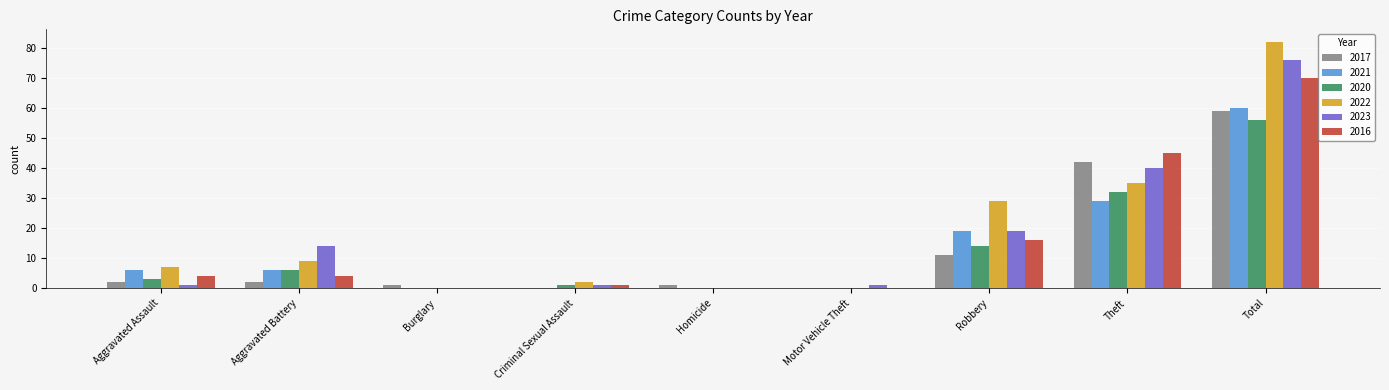

Is the value of 2016 at Criminal Sexual Assault greater than the value of 2023 at Theft?

No